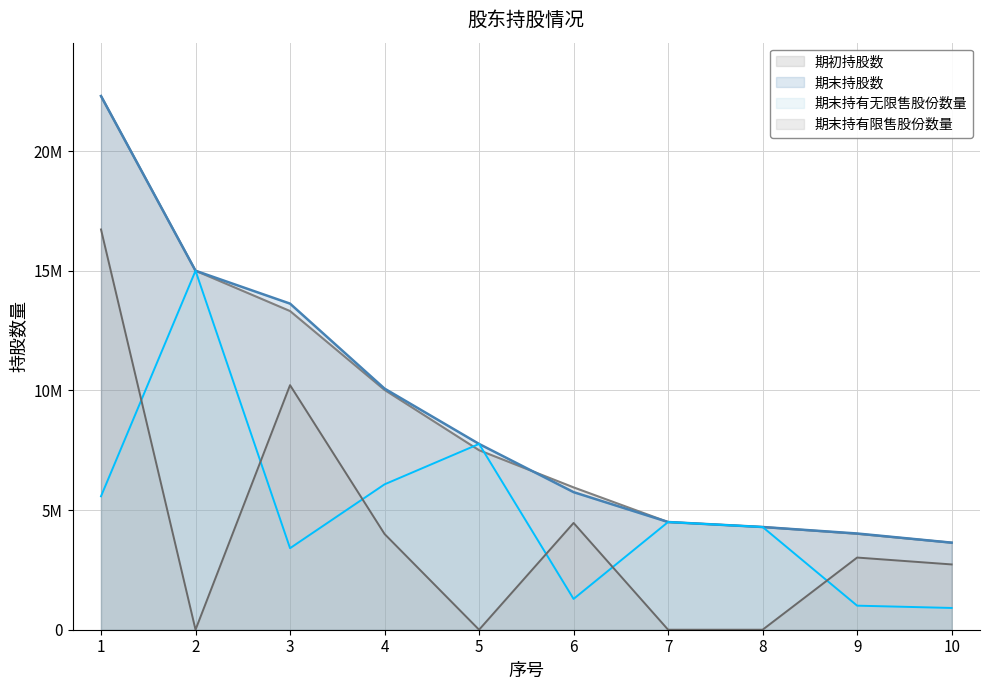

Does the chart have visible grid lines?

Yes